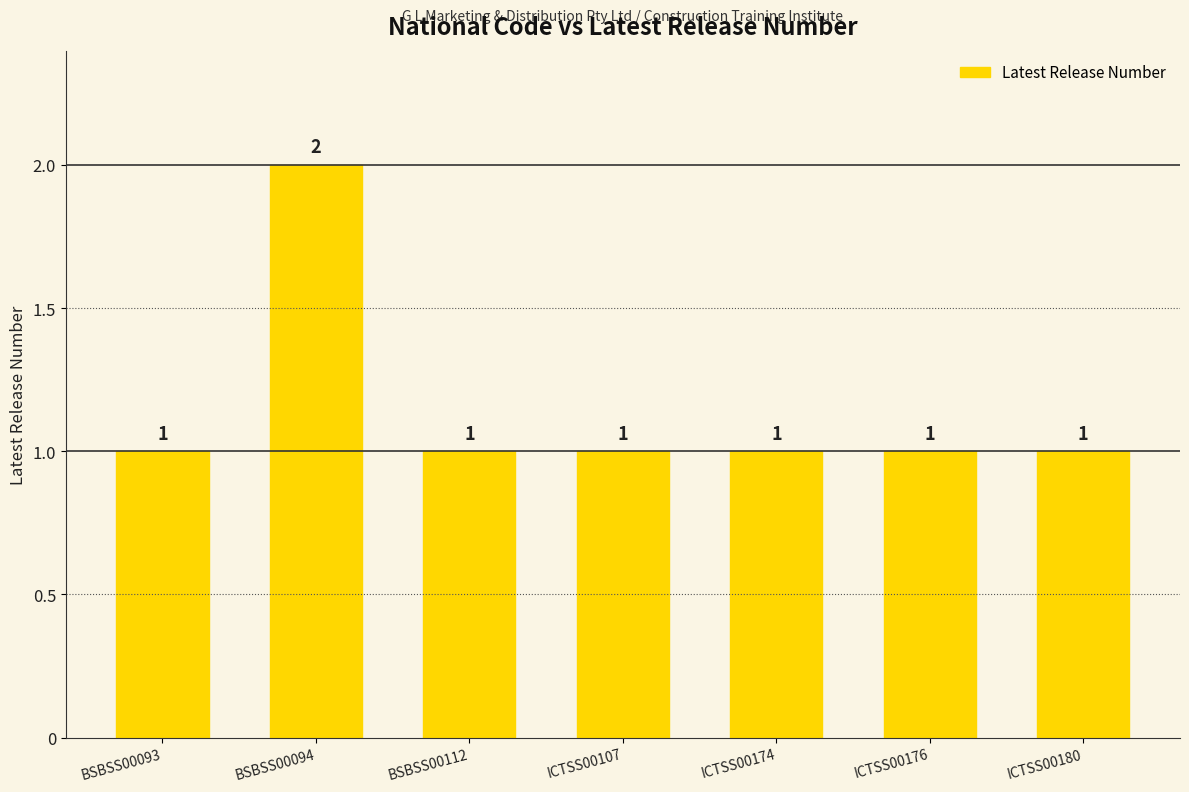

Reading left to right, list all the values displayed in this chart.

BSBSS00093=1	BSBSS00094=2	BSBSS00112=1	ICTSS00107=1	ICTSS00174=1	ICTSS00176=1	ICTSS00180=1